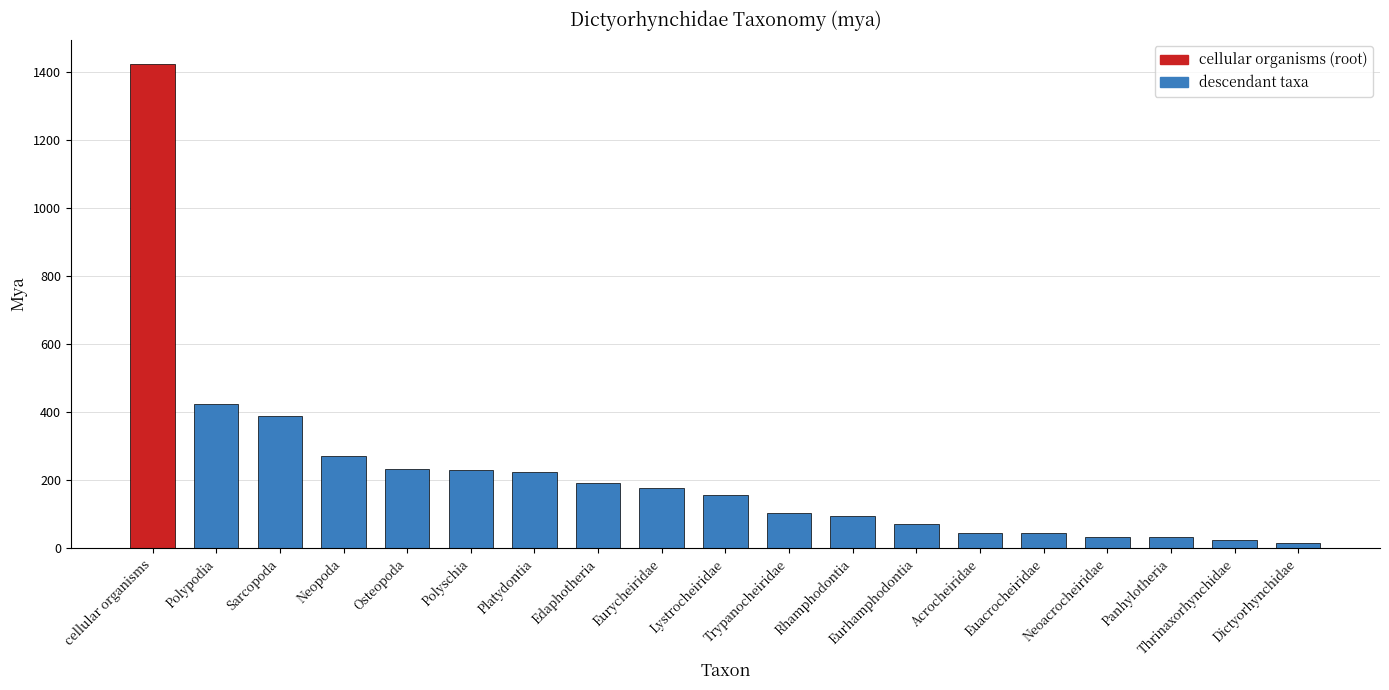

What is the difference between the maximum and minimum values?

1409